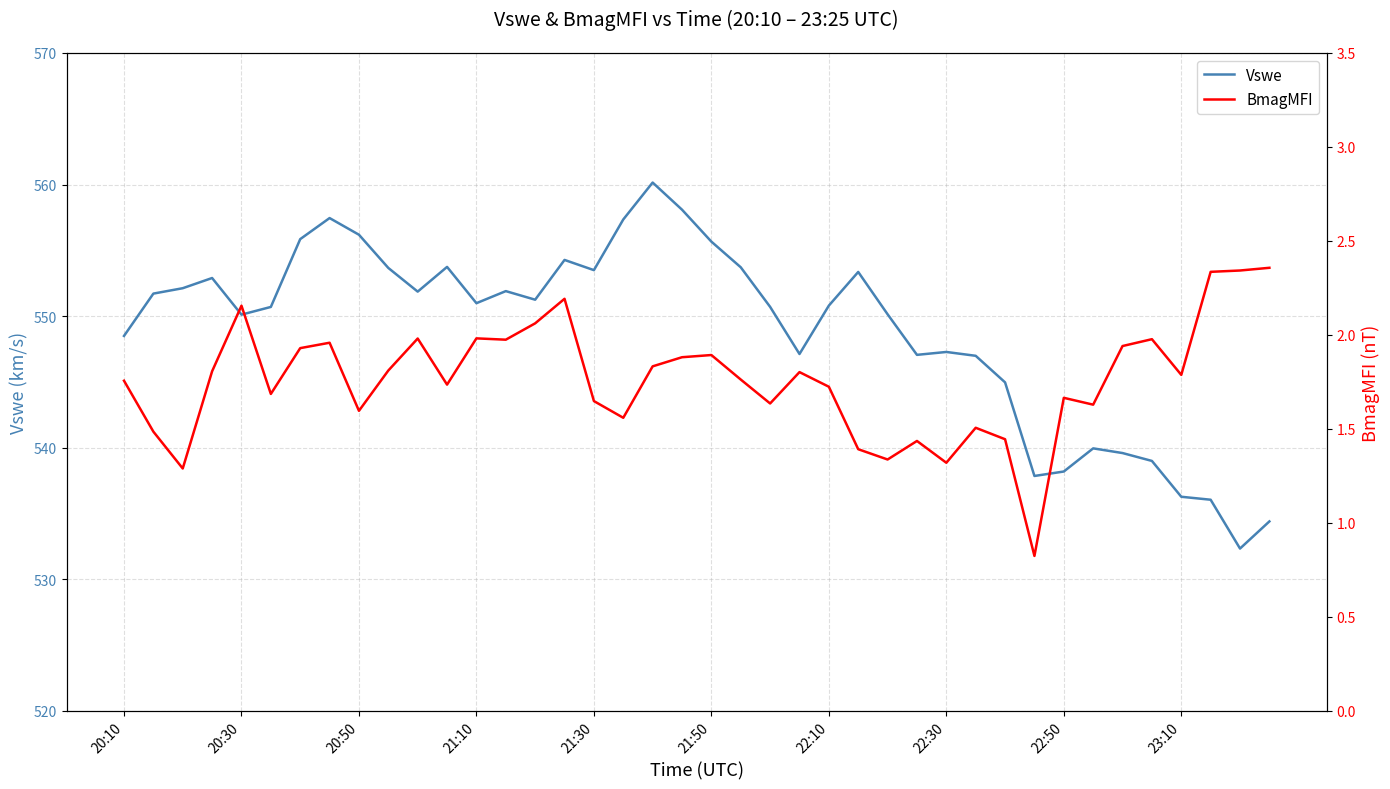

What is the highest value of the Vswe series?

560.2